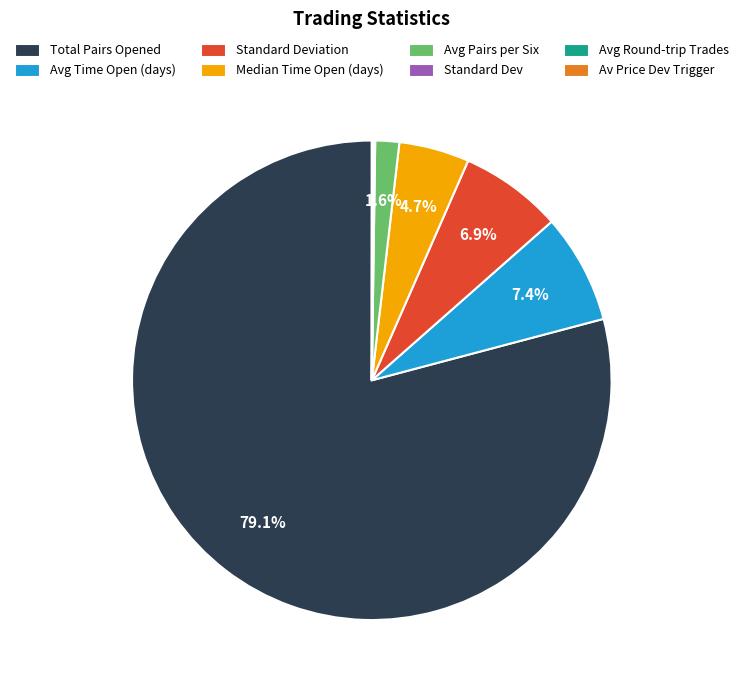

Is there a majority slice in this chart?

Yes